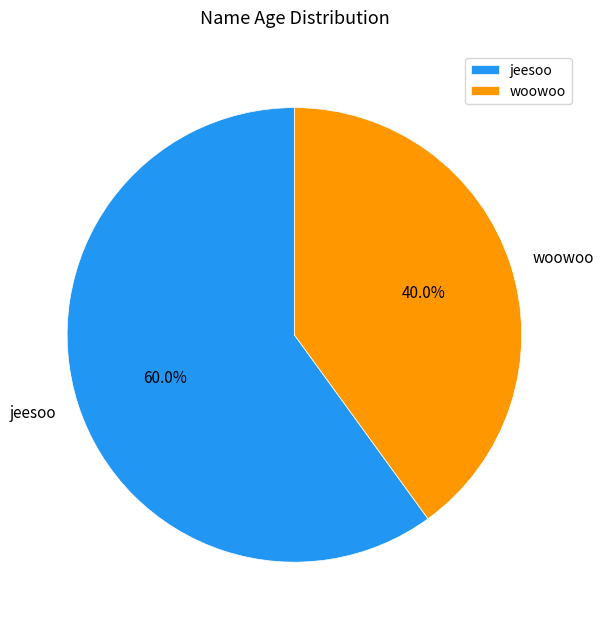

Do woowoo and jeesoo together represent more than half of the pie?

Yes